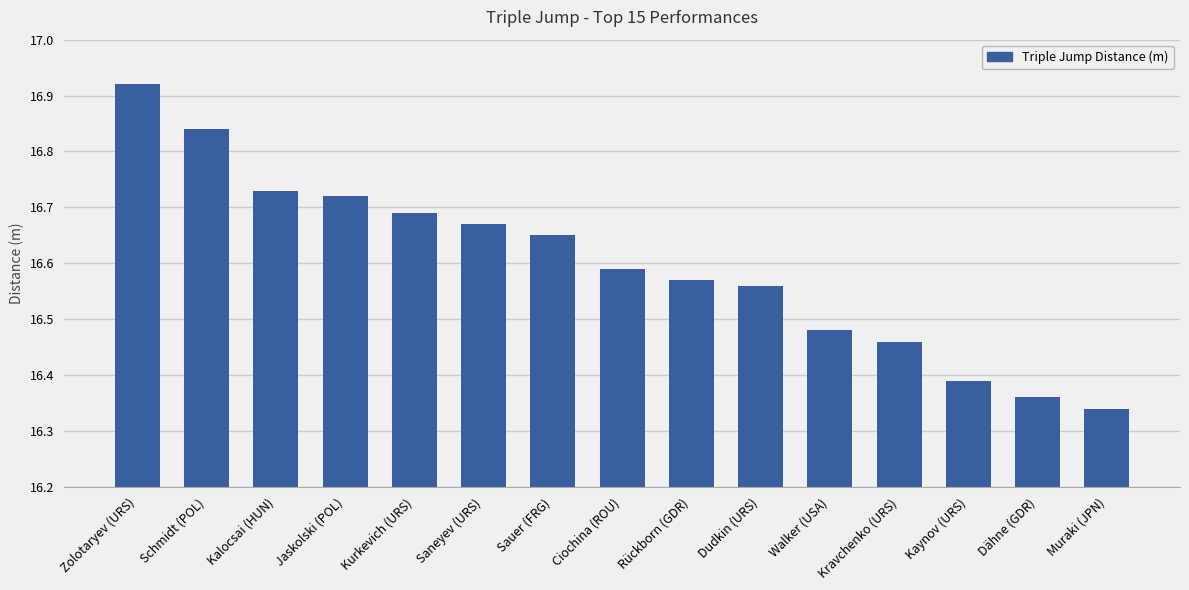

Which label corresponds to the smallest value in the chart?

Muraki (JPN)